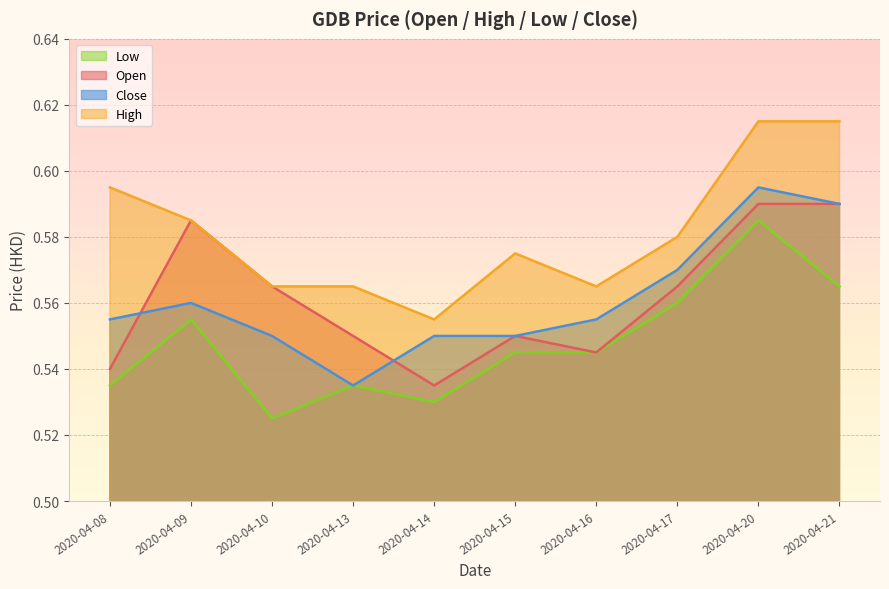

Is it true that close equals 0.5 at 2020-04-13?

True